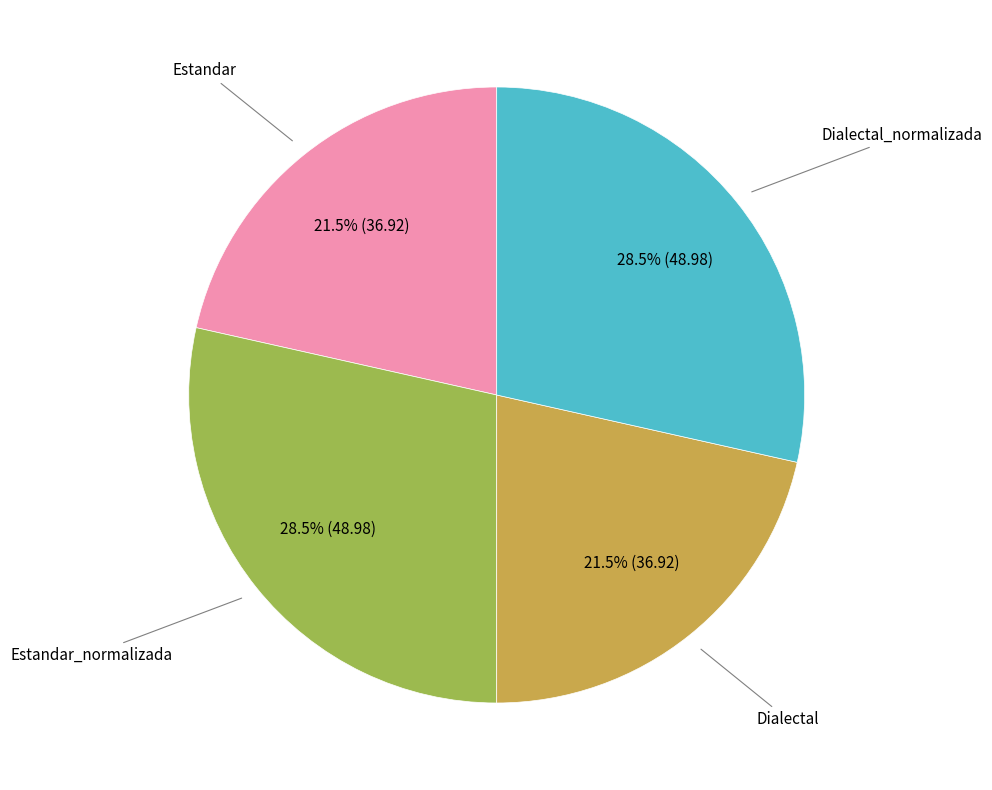

Does any single category account for the majority?

No